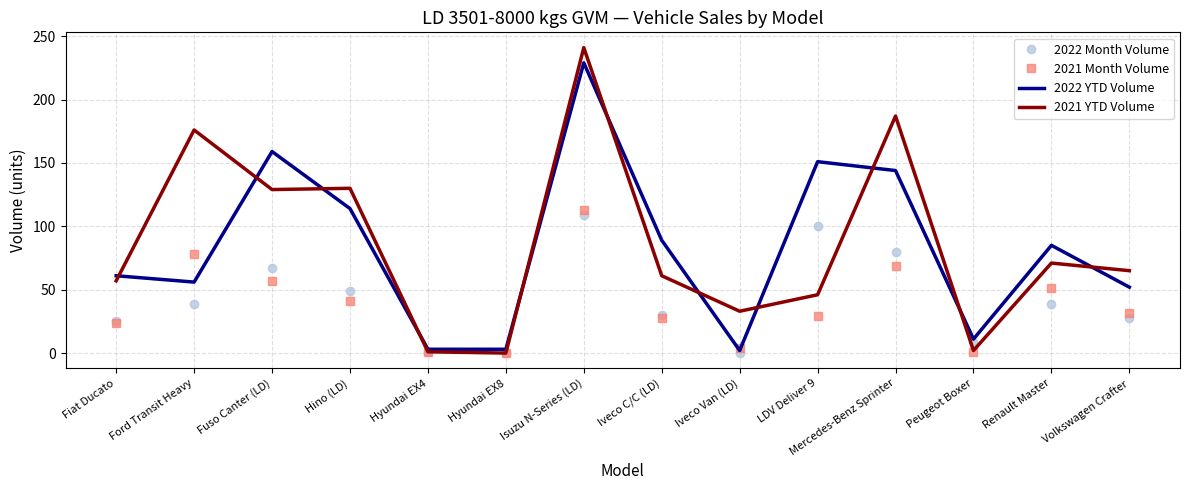

What is the average value of the 2021 Month Volume series?

38